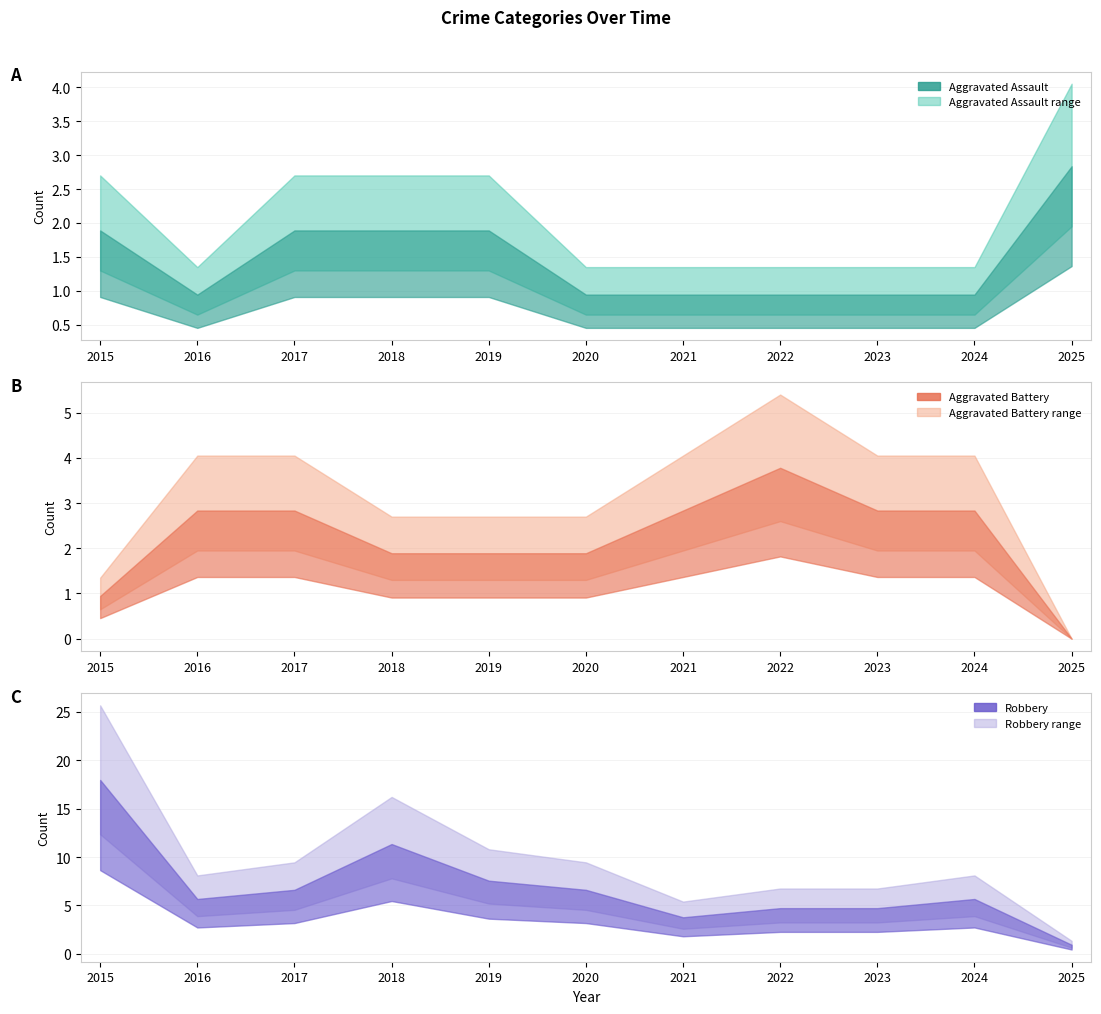

At which category is the sum across all series the highest?

2015